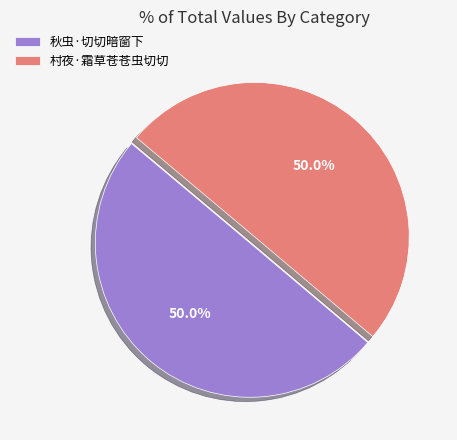

Is it true that 秋虫·切切暗窗下 is 55% of the pie?

False